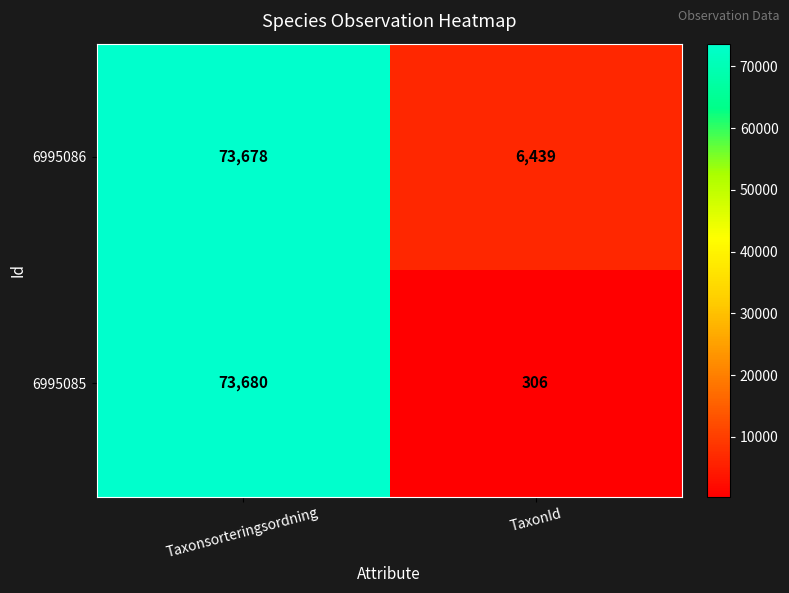

What is the difference between the maximum and minimum values in the 6995086 series?

67239